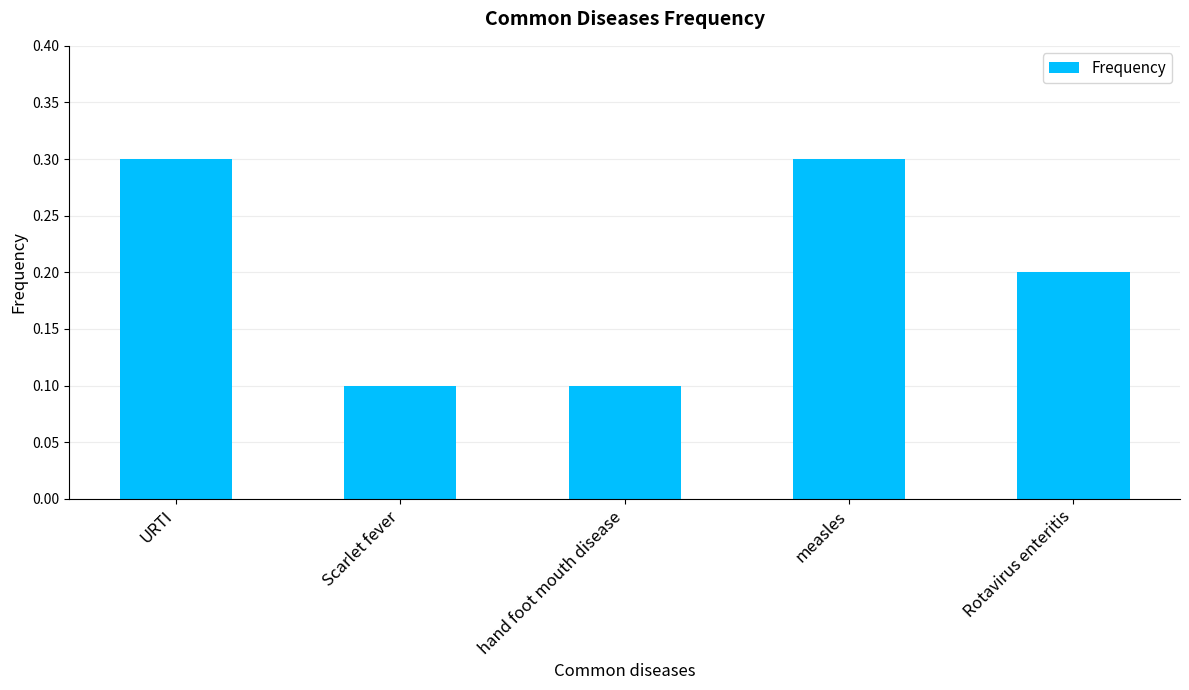

How many distinct data groups are displayed?

1